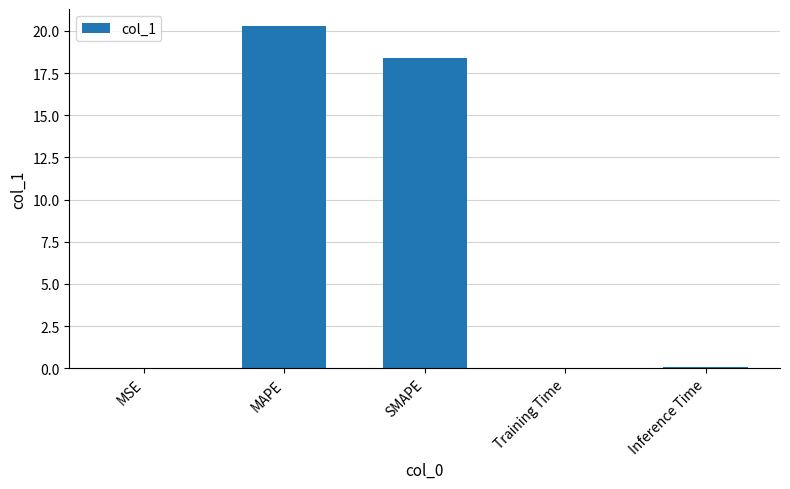

Between MAPE and Training Time, which is larger?

MAPE